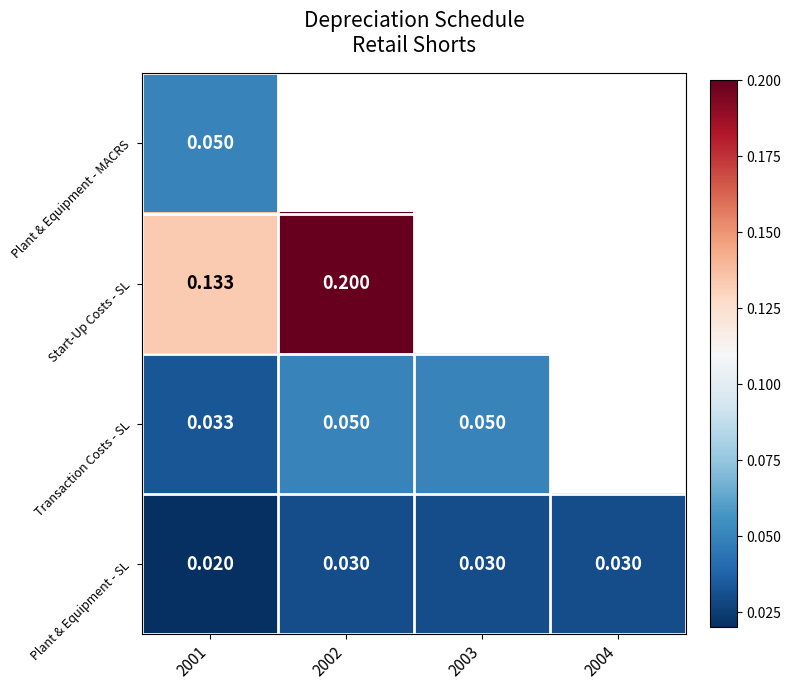

Between 2001 and 2003, which is larger?

2003